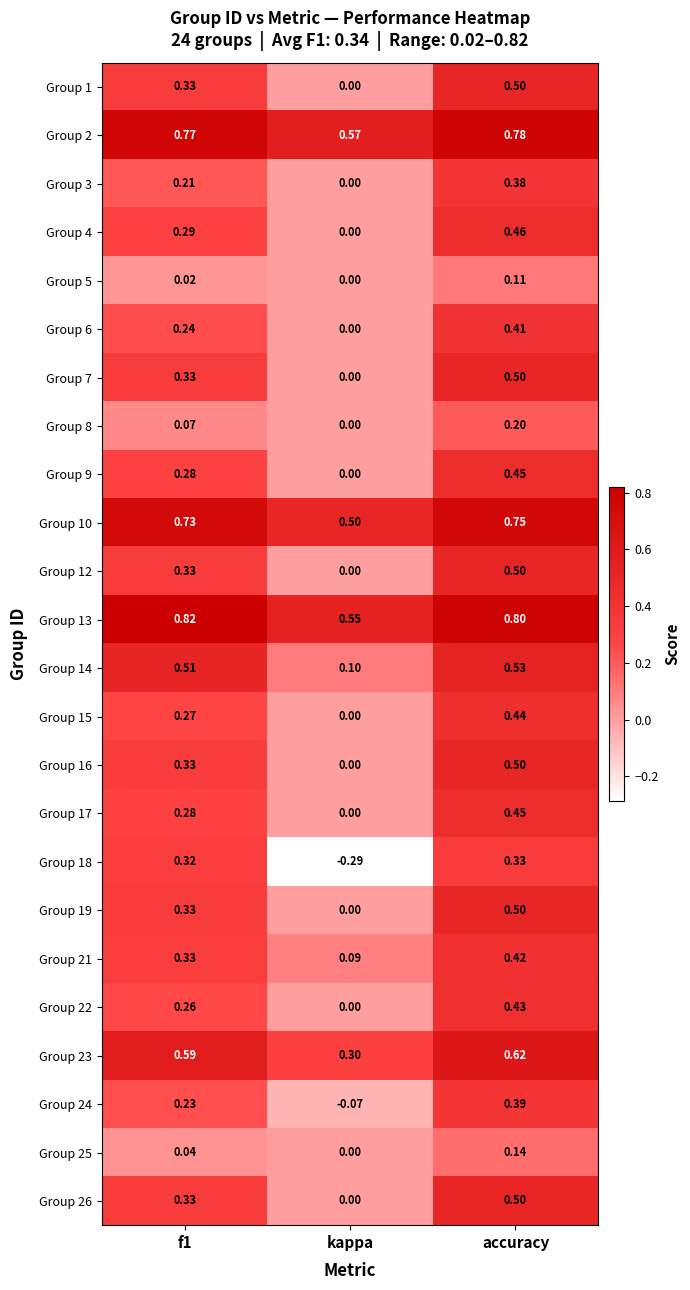

Which category has the lowest value across all series?

kappa